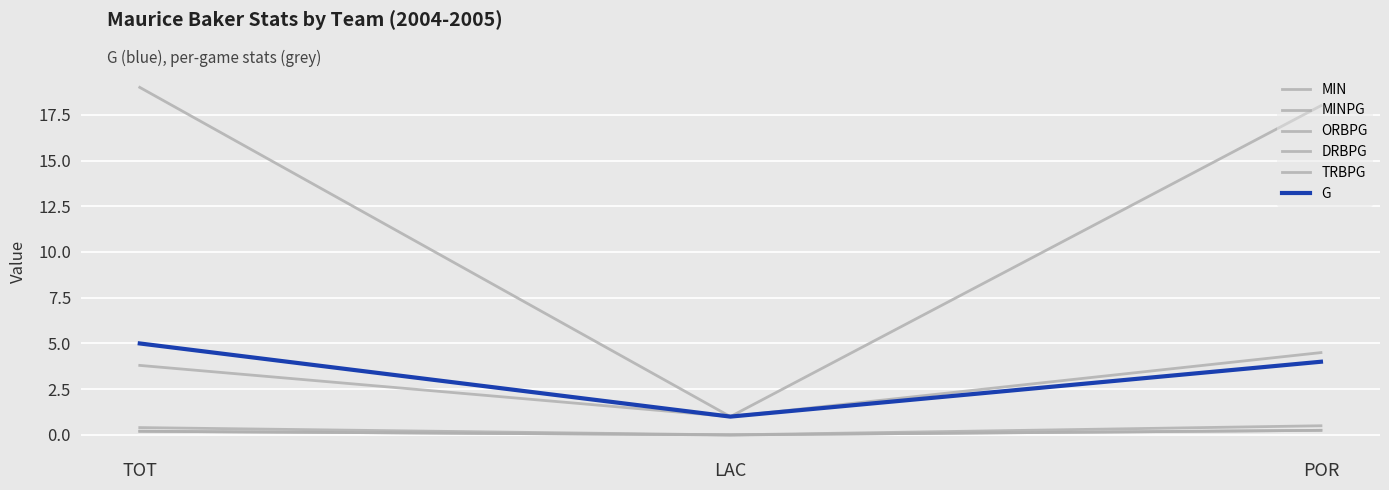

Is this an area chart (filled region under the line)?

No